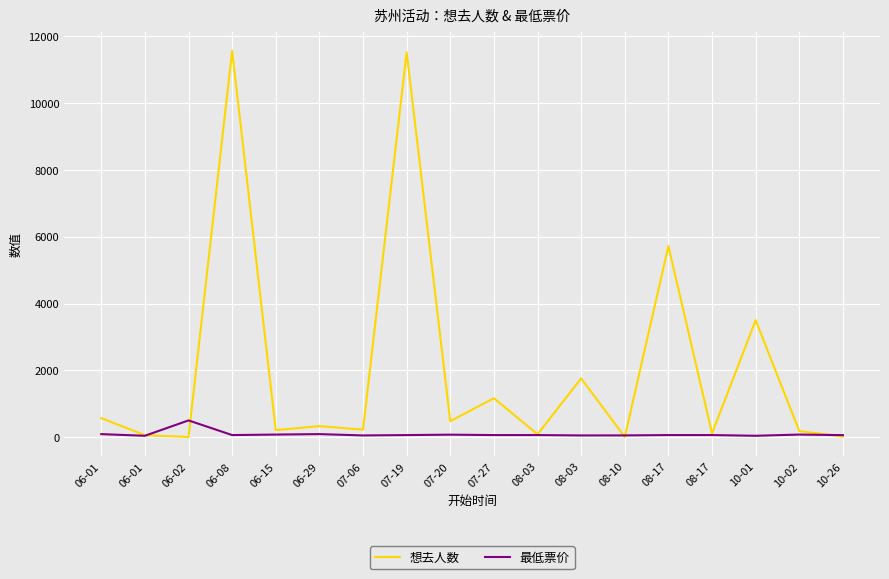

Which category has the lowest value across all series?

06-02